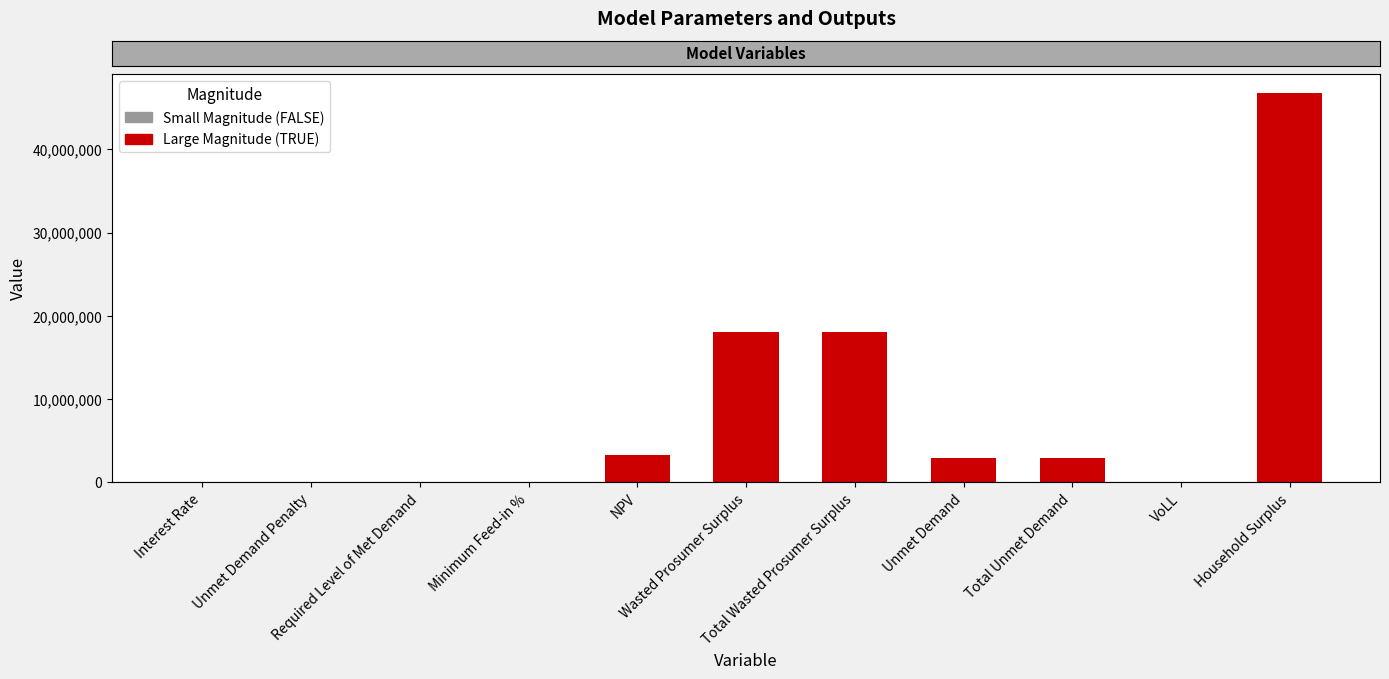

Where does the data first go above 2892076?

NPV